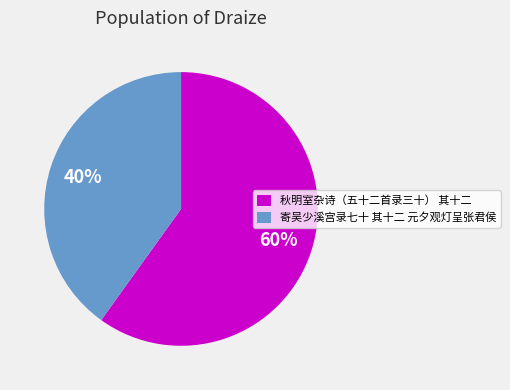

Combined, do 秋明室杂诗（五十二首录三十） 其十二 and 寄吴少溪宫录七十 其十二 元夕观灯呈张君侯 account for over 50%?

Yes